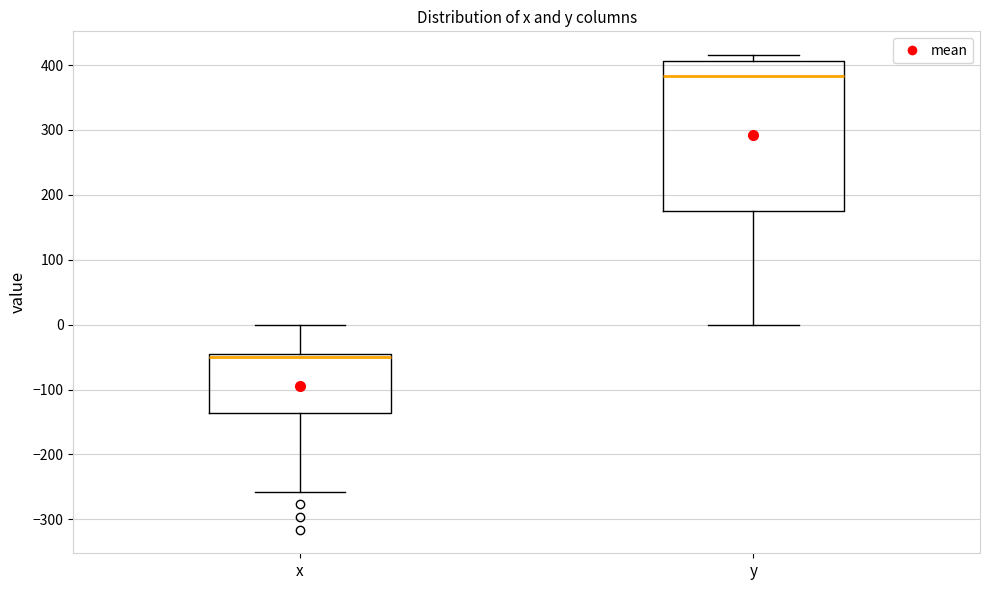

Reading left to right, transcribe this box plot: for each box, give where its median line is, the range the box spans, and where its two whiskers end, as read against the y-axis. The values are not printed on the chart, so give them approximately, as read against the axis.

x: median -50, box -140 to -40, whiskers -260 to 0
y: median 380, box 170 to 410, whiskers 0 to 420